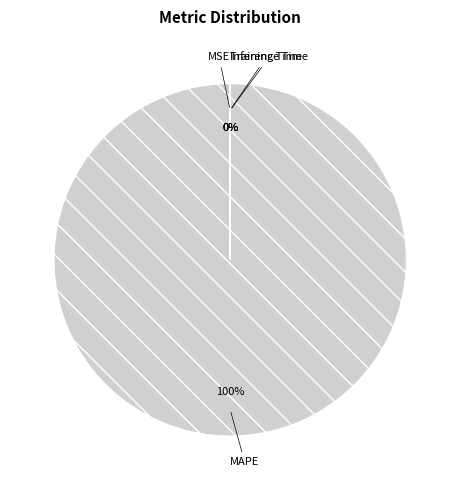

True or false: Inference Time accounts for 1% of the total.

False